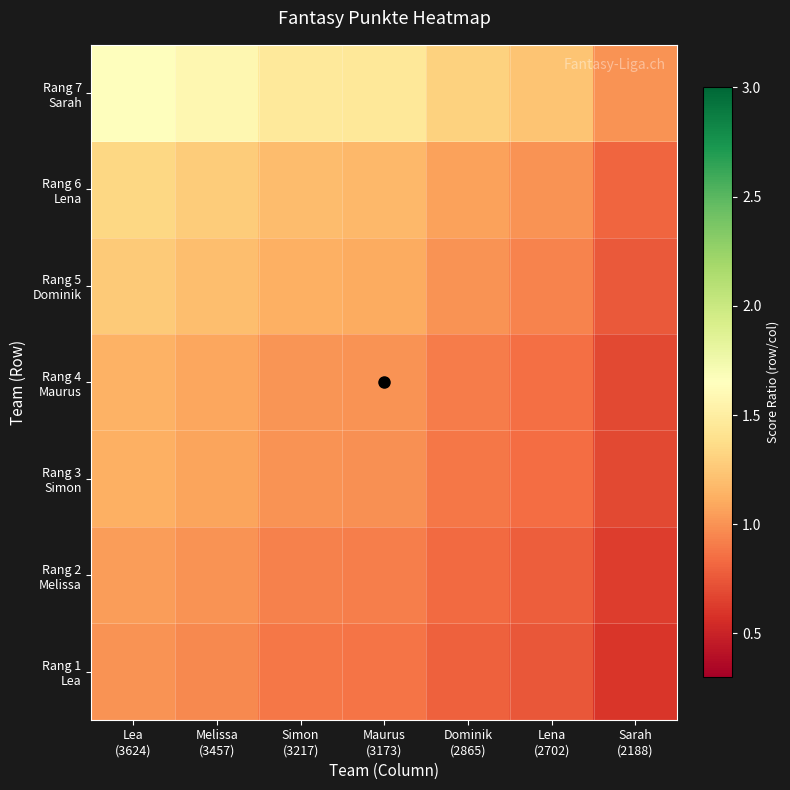

At how many categories does at least one series exceed 0?

7